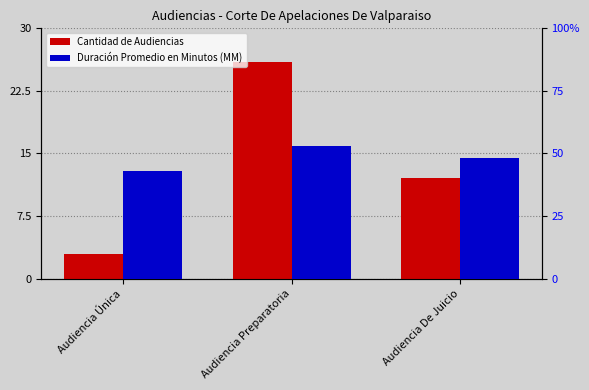

Reading left to right, transcribe all the data shown in this chart.

Cantidad de Audiencias: 3	26	12
Duración Promedio en Minutos (MM): 43	53	48